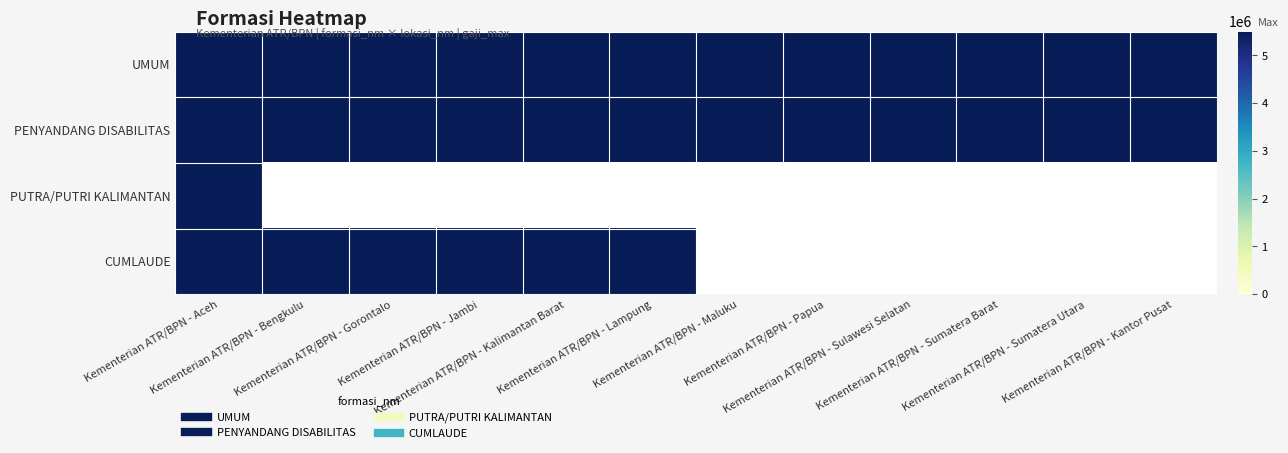

Reading left to right, list all the values displayed in this chart.

UMUM: Kementerian ATR/BPN - Aceh=5500000	Kementerian ATR/BPN - Bengkulu=5500000	Kementerian ATR/BPN - Gorontalo=5500000	Kementerian ATR/BPN - Jambi=5500000	Kementerian ATR/BPN - Kalimantan Barat=5500000	Kementerian ATR/BPN - Lampung=5500000	Kementerian ATR/BPN - Maluku=5500000	Kementerian ATR/BPN - Papua=5500000	Kementerian ATR/BPN - Sulawesi Selatan=5500000	Kementerian ATR/BPN - Sumatera Barat=5500000	Kementerian ATR/BPN - Sumatera Utara=5500000	Kementerian ATR/BPN - Kantor Pusat=5500000
PENYANDANG DISABILITAS: Kementerian ATR/BPN - Aceh=5500000	Kementerian ATR/BPN - Bengkulu=5500000	Kementerian ATR/BPN - Gorontalo=5500000	Kementerian ATR/BPN - Jambi=5500000	Kementerian ATR/BPN - Kalimantan Barat=5500000	Kementerian ATR/BPN - Lampung=5500000	Kementerian ATR/BPN - Maluku=5500000	Kementerian ATR/BPN - Papua=5500000	Kementerian ATR/BPN - Sulawesi Selatan=5500000	Kementerian ATR/BPN - Sumatera Barat=5500000	Kementerian ATR/BPN - Sumatera Utara=5500000	Kementerian ATR/BPN - Kantor Pusat=5500000
PUTRA/PUTRI KALIMANTAN: Kementerian ATR/BPN - Aceh=5500000	Kementerian ATR/BPN - Bengkulu=0	Kementerian ATR/BPN - Gorontalo=0	Kementerian ATR/BPN - Jambi=0	Kementerian ATR/BPN - Kalimantan Barat=0	Kementerian ATR/BPN - Lampung=0	Kementerian ATR/BPN - Maluku=0	Kementerian ATR/BPN - Papua=0	Kementerian ATR/BPN - Sulawesi Selatan=0	Kementerian ATR/BPN - Sumatera Barat=0	Kementerian ATR/BPN - Sumatera Utara=0	Kementerian ATR/BPN - Kantor Pusat=0
CUMLAUDE: Kementerian ATR/BPN - Aceh=5500000	Kementerian ATR/BPN - Bengkulu=5500000	Kementerian ATR/BPN - Gorontalo=5500000	Kementerian ATR/BPN - Jambi=5500000	Kementerian ATR/BPN - Kalimantan Barat=5500000	Kementerian ATR/BPN - Lampung=5500000	Kementerian ATR/BPN - Maluku=0	Kementerian ATR/BPN - Papua=0	Kementerian ATR/BPN - Sulawesi Selatan=0	Kementerian ATR/BPN - Sumatera Barat=0	Kementerian ATR/BPN - Sumatera Utara=0	Kementerian ATR/BPN - Kantor Pusat=0